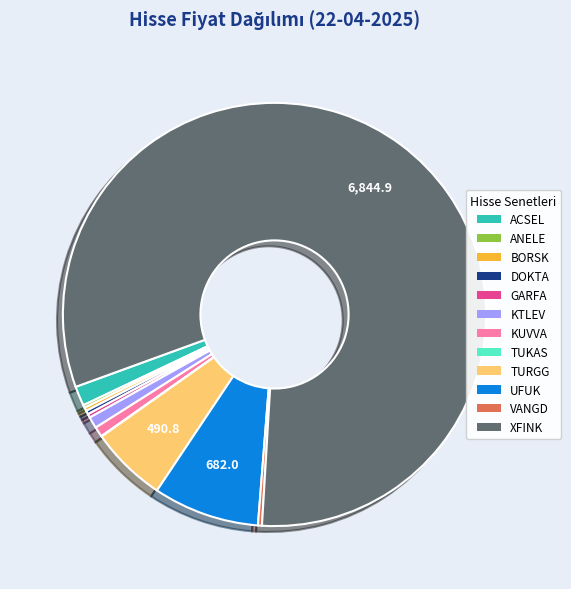

What is the largest slice in the pie chart?

XFINK